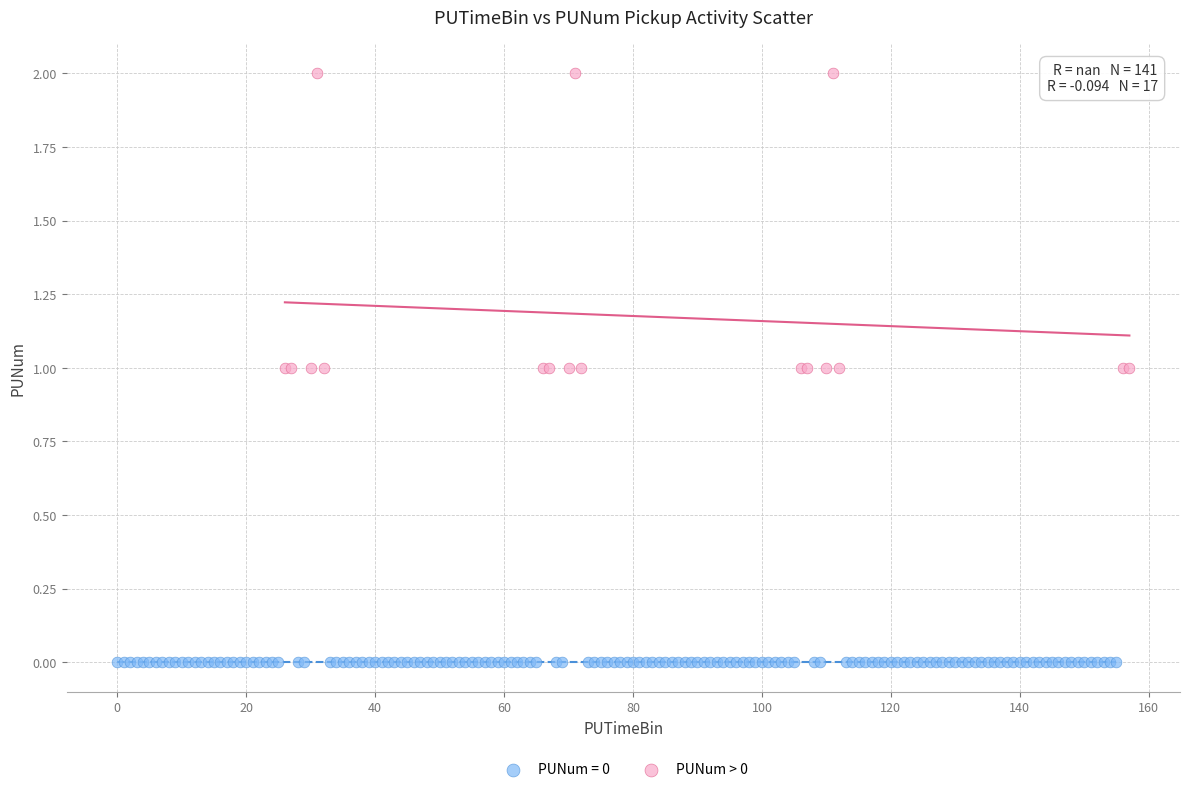

Which series contains the lowest Y value?

PUNum = 0